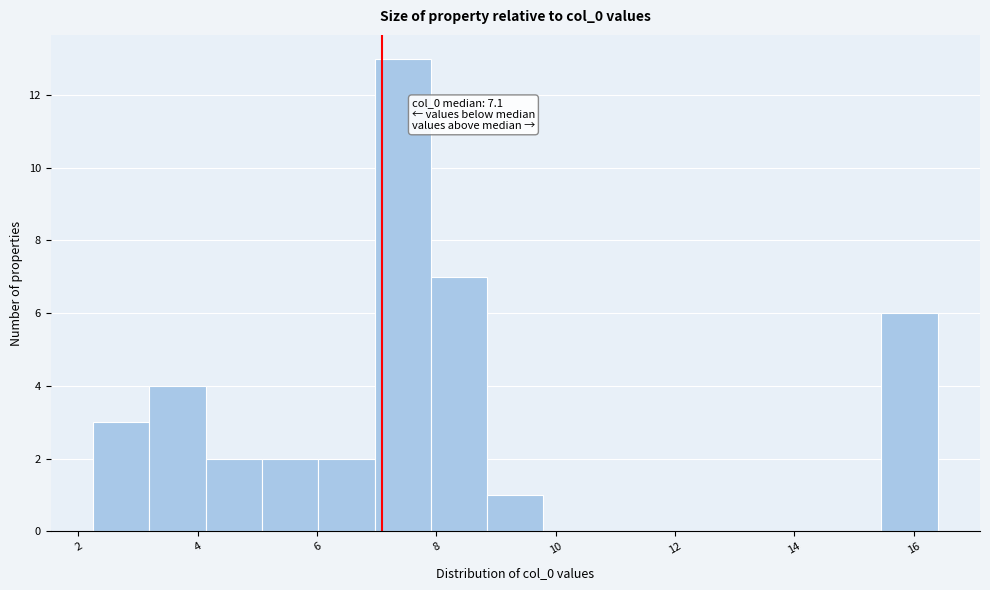

Which range on the x-axis has the tallest bar?

7.0 to 8.0